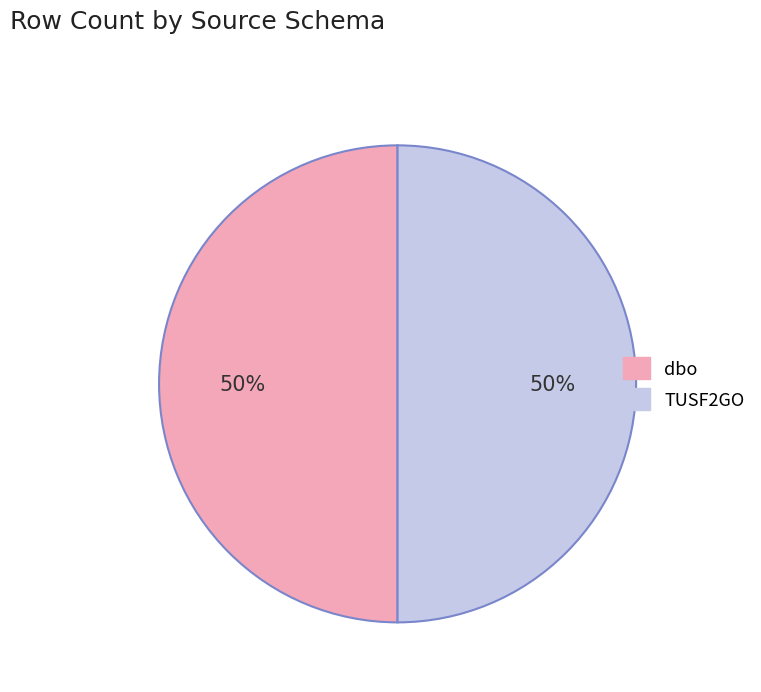

To the nearest percent, what is the combined percentage of dbo and TUSF2GO?

100%